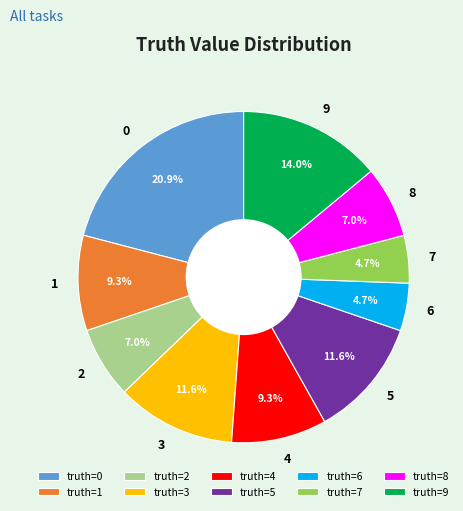

To the nearest percent, what is the average slice percentage?

10%